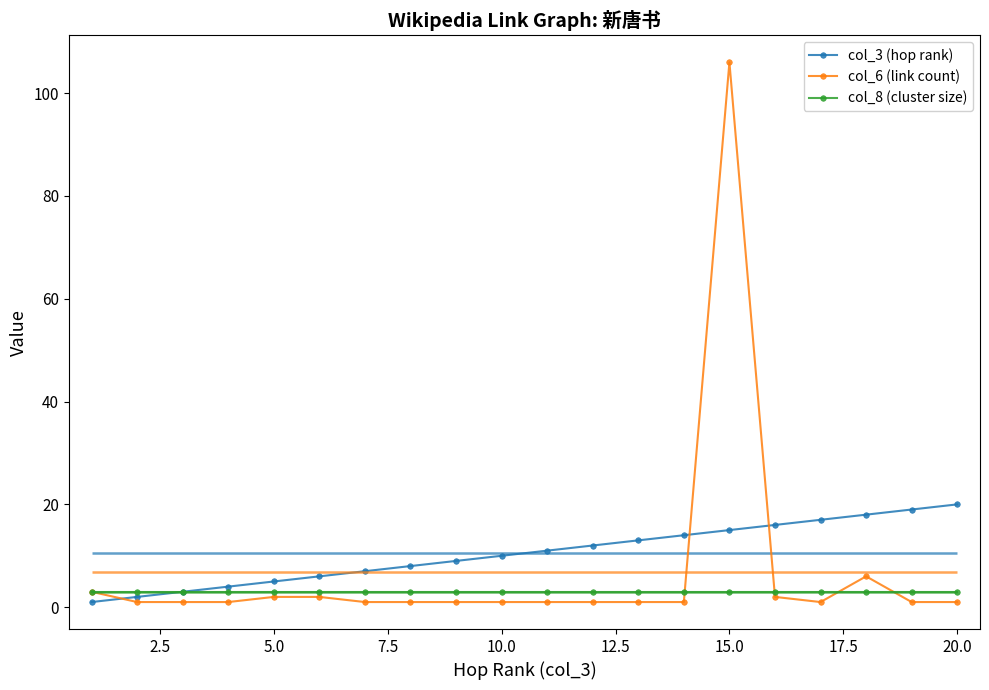

How many lines are shown in the chart?

3